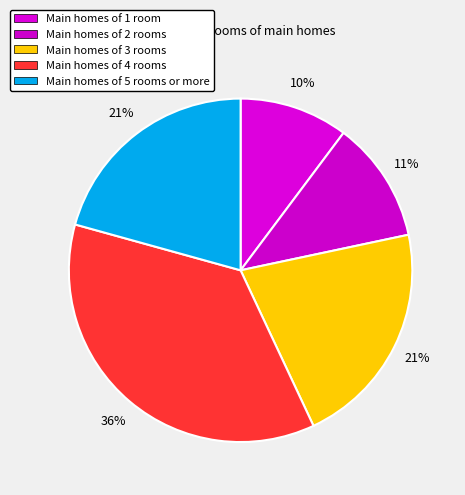

Count the number of slices in the pie.

5